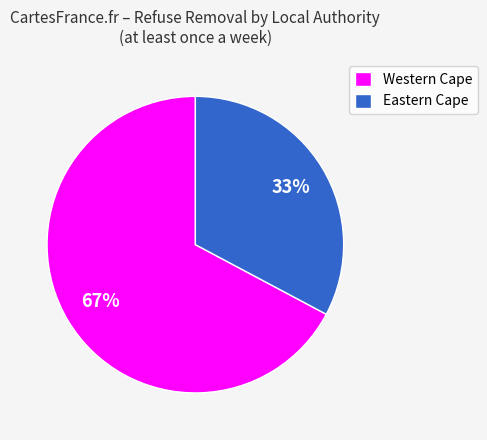

What is the largest slice in the pie chart?

Western Cape